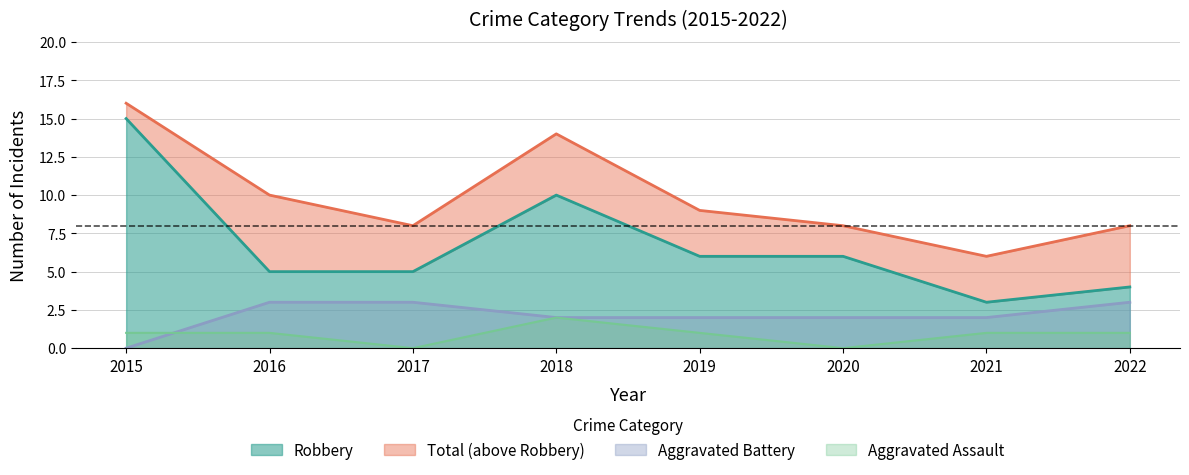

In Aggravated Assault, how many points are higher than both neighbors (excluding endpoints)?

1